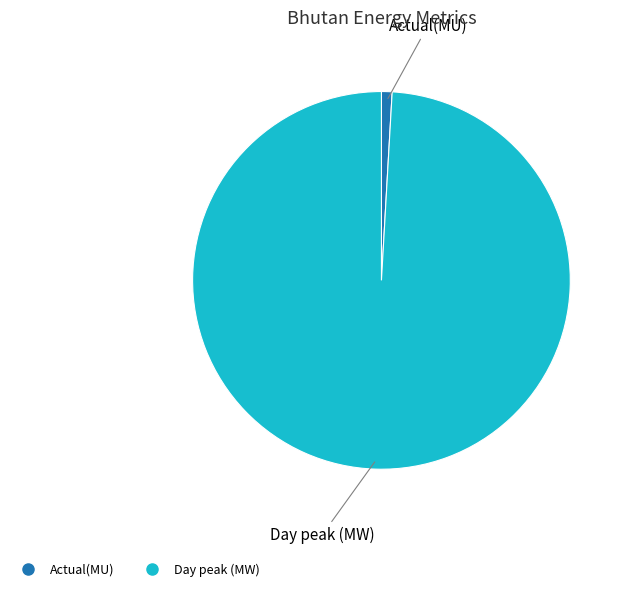

The Actual(MU) slice represents 11% of the pie. True or false?

False